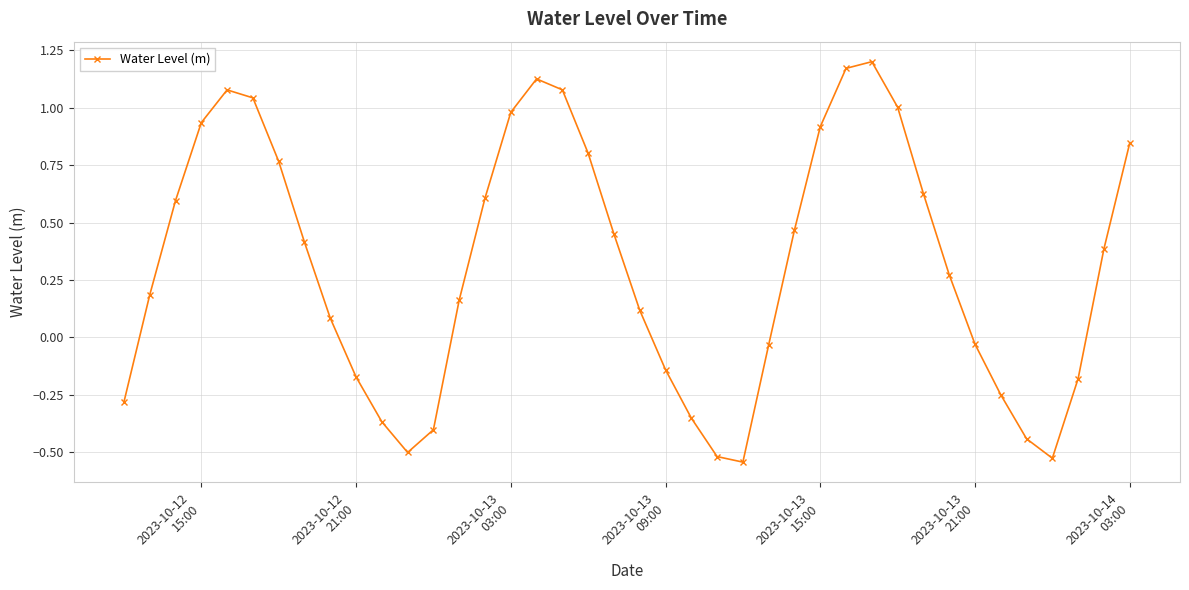

What is the difference between the maximum and minimum values?

1.7